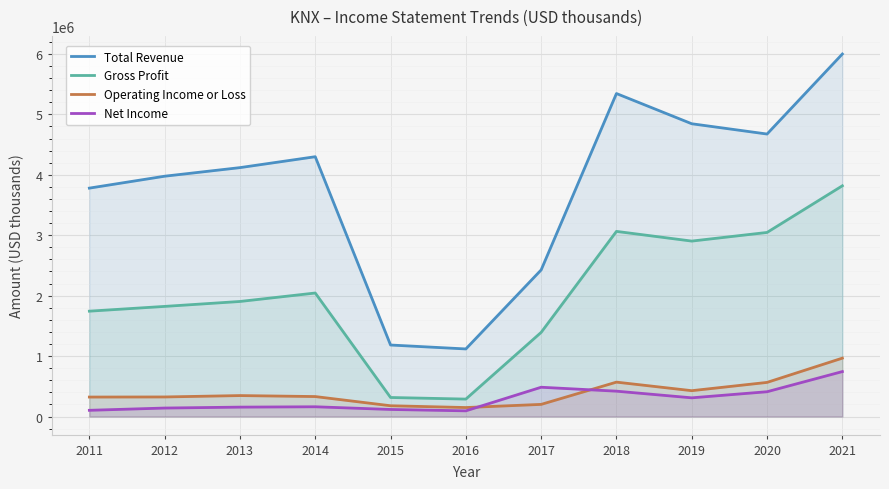

Count the number of categories in the chart.

11